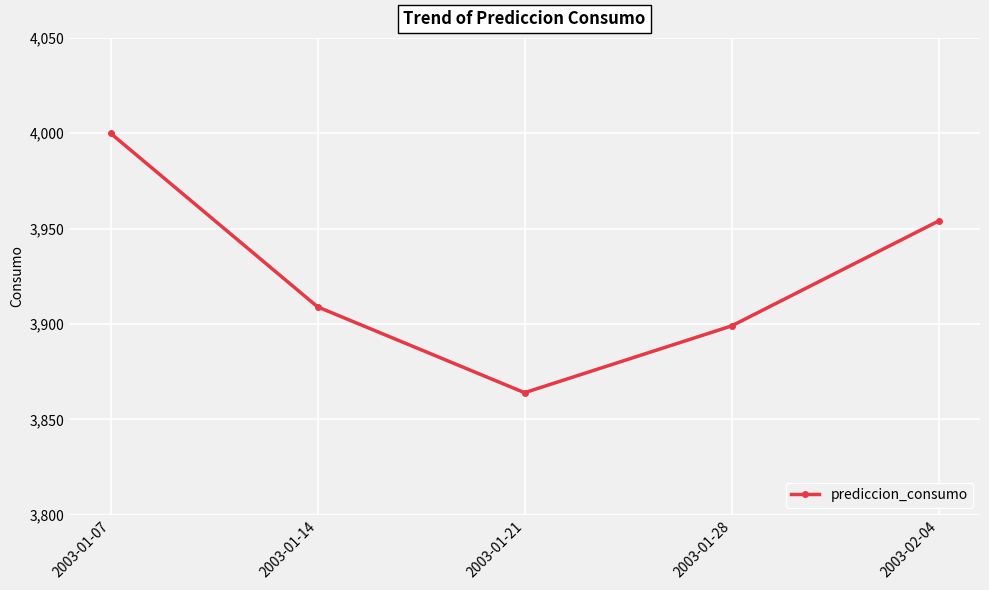

What is the maximum value shown in the chart?

4000